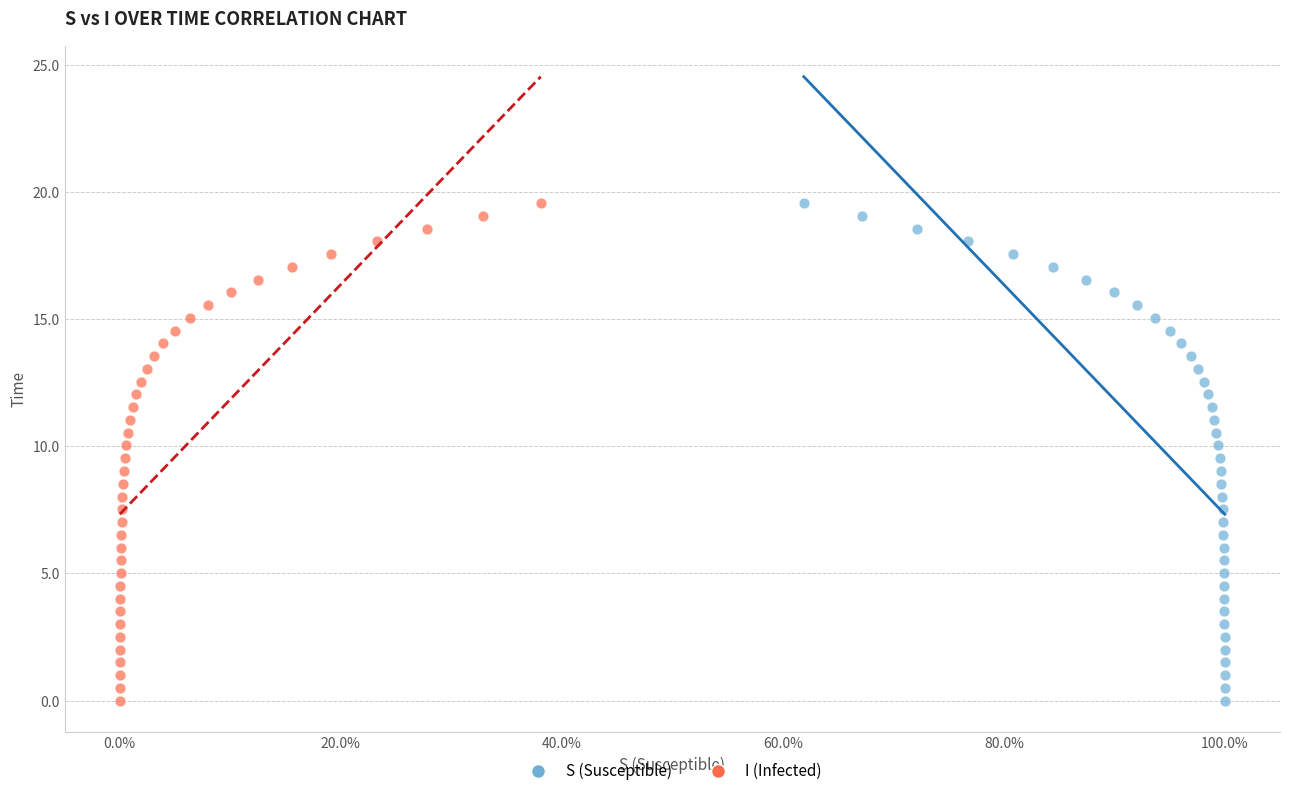

What are all the series names shown in the legend?

S (Susceptible), I (Infected)